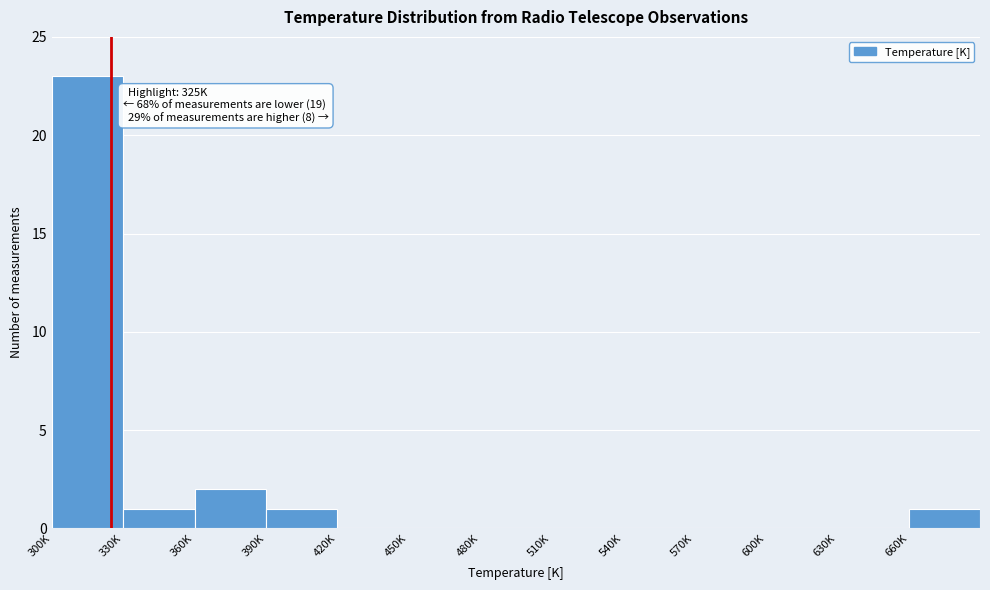

Reading right to left, transcribe all the data shown in this chart.

660K=1	630K=0	600K=0	570K=0	540K=0	510K=0	480K=0	450K=0	420K=0	390K=1	360K=2	330K=1	300K=23